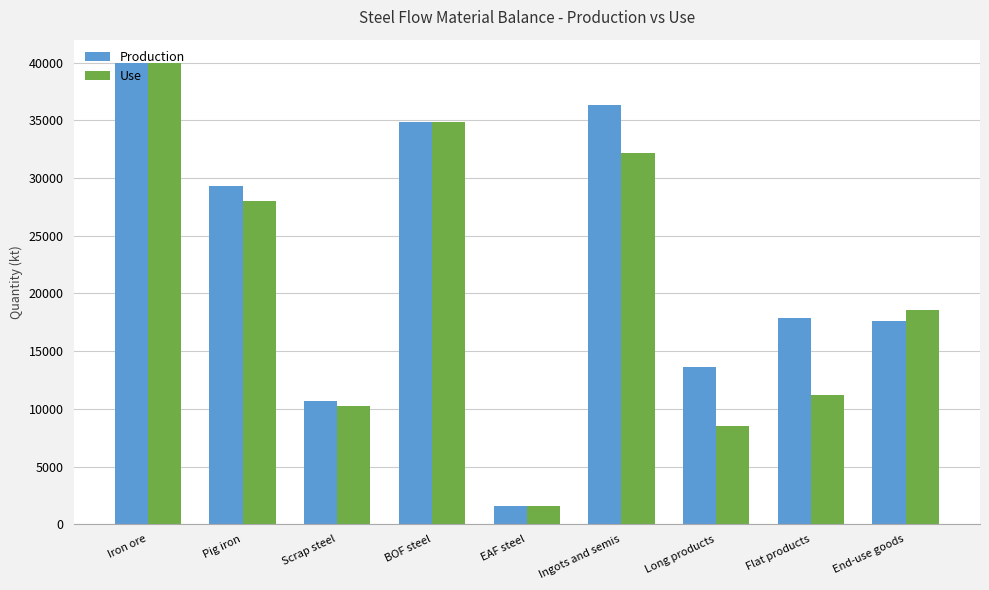

What are all the series names shown in the legend?

Production, Use